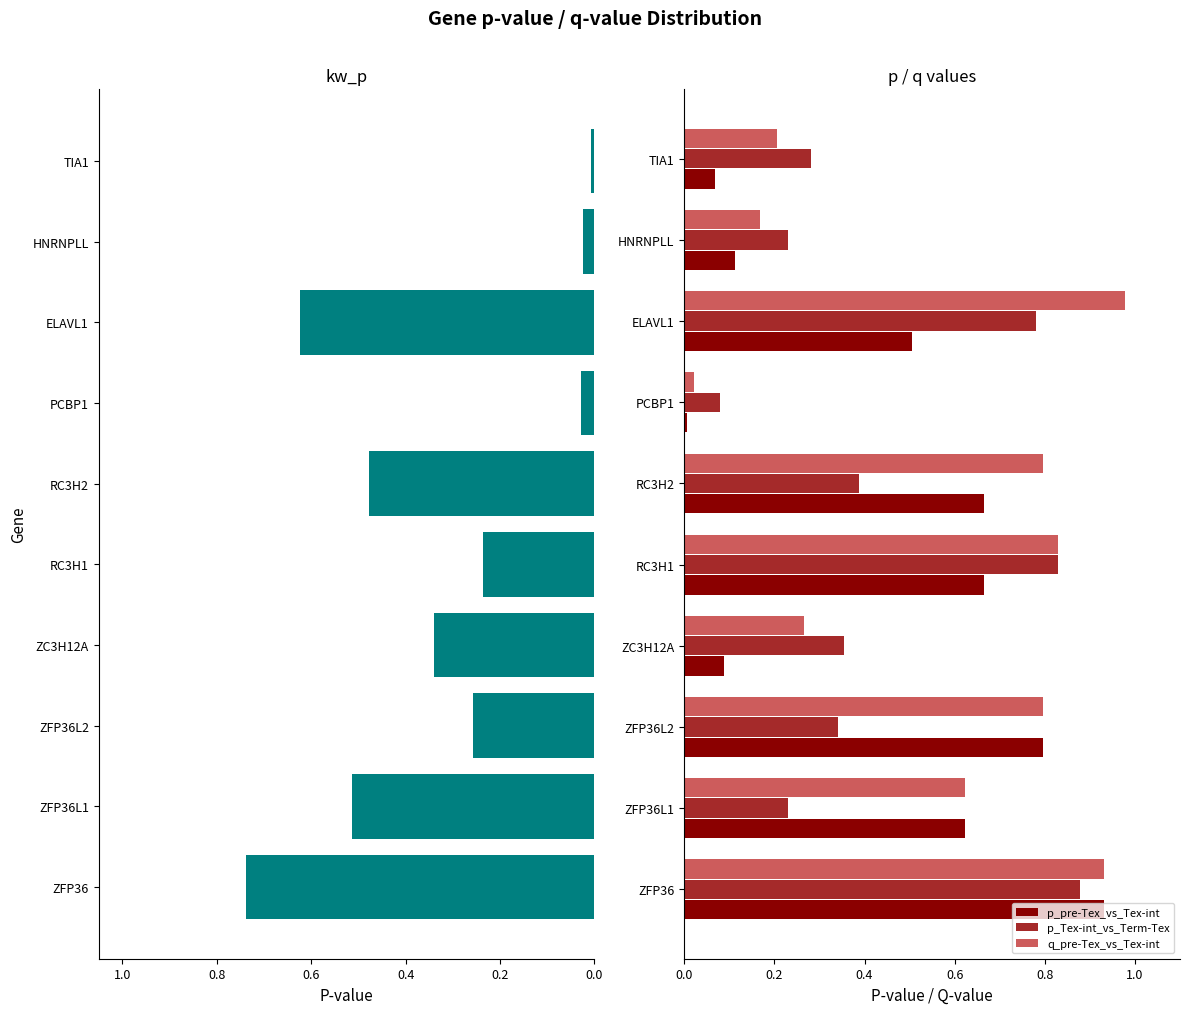

Which category has the lowest value in the q_pre-Tex_vs_Tex-int series?

PCBP1